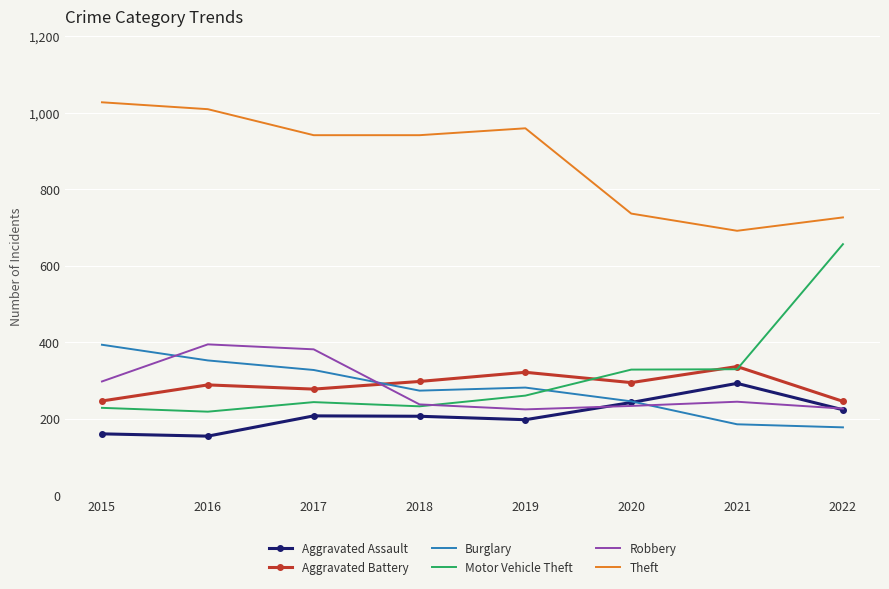

At how many categories does at least one series exceed 640?

8